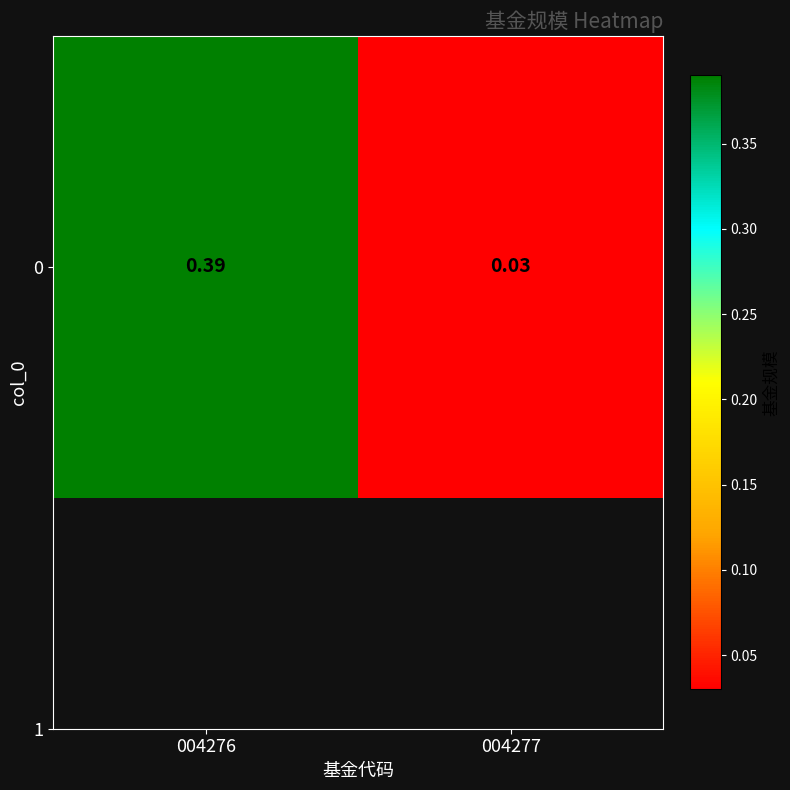

What is the change in value from 004276 to 004277?

-0.4